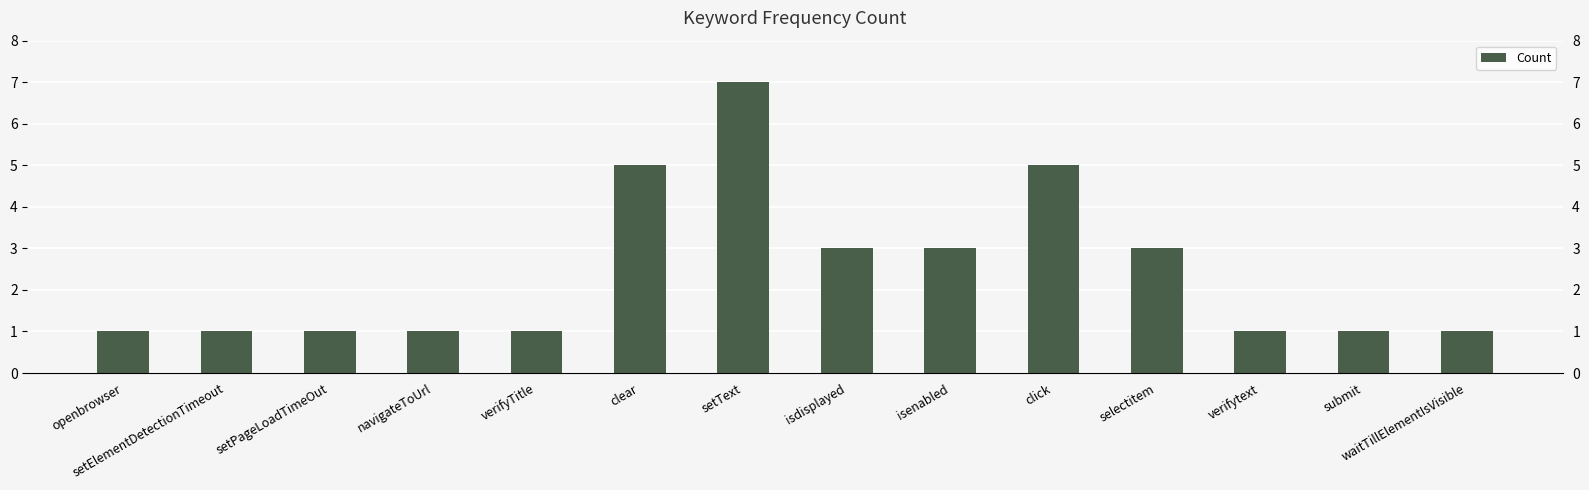

Approximately how many times larger is the value at setElementDetectionTimeout compared to verifyTitle?

1.0